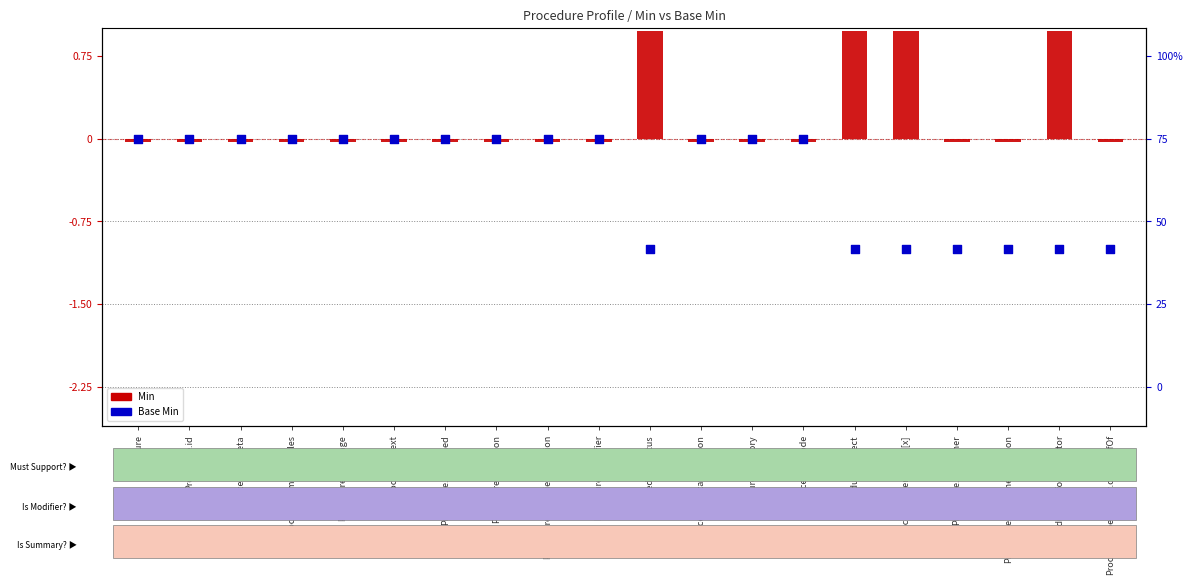

At which category is the sum across all series the highest?

Procedure